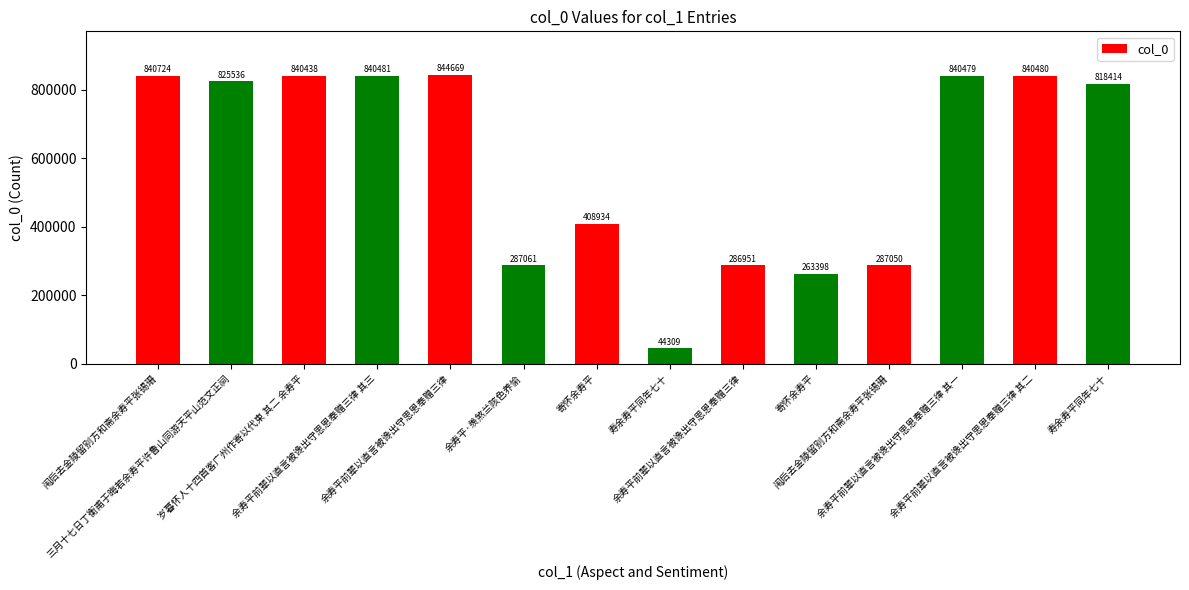

What is the difference between the maximum and minimum values?

800360